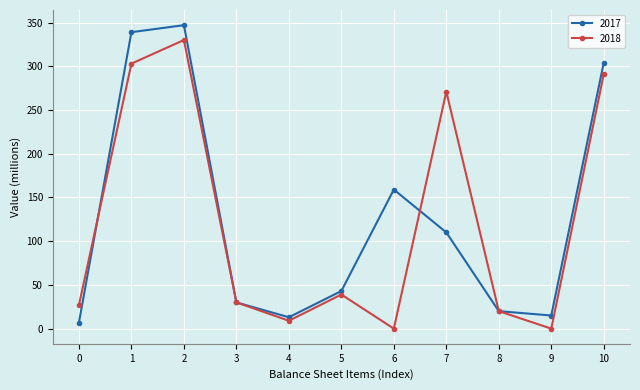

Reading left to right, what are all the values shown in this chart?

2017: 7	339	347	30	13	43	159	110	20	15	304
2018: 27	303	330	30	9	39	0	271	20	0	291